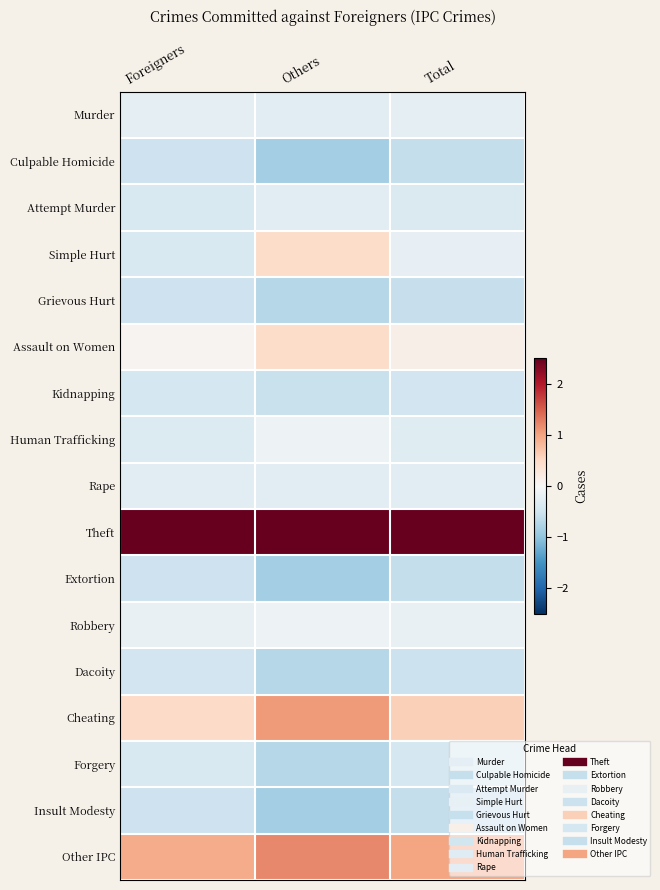

Reading left to right, transcribe all the data shown in this chart.

Murder: Foreigners=-0.2	Others=-0.3	Total=-0.2
Culpable Homicide: Foreigners=-0.5	Others=-0.9	Total=-0.6
Attempt Murder: Foreigners=-0.4	Others=-0.3	Total=-0.4
Simple Hurt: Foreigners=-0.4	Others=0.5	Total=-0.2
Grievous Hurt: Foreigners=-0.5	Others=-0.7	Total=-0.6
Assault on Women: Foreigners=0.1	Others=0.5	Total=0.2
Kidnapping: Foreigners=-0.4	Others=-0.6	Total=-0.5
Human Trafficking: Foreigners=-0.3	Others=-0.1	Total=-0.3
Rape: Foreigners=-0.3	Others=-0.3	Total=-0.3
Theft: Foreigners=3.7	Others=3.1	Total=3.6
Extortion: Foreigners=-0.5	Others=-0.9	Total=-0.6
Robbery: Foreigners=-0.2	Others=-0.1	Total=-0.2
Dacoity: Foreigners=-0.5	Others=-0.7	Total=-0.5
Cheating: Foreigners=0.5	Others=1.1	Total=0.6
Forgery: Foreigners=-0.4	Others=-0.7	Total=-0.4
Insult Modesty: Foreigners=-0.5	Others=-0.9	Total=-0.6
Other IPC: Foreigners=0.9	Others=1.2	Total=1.0